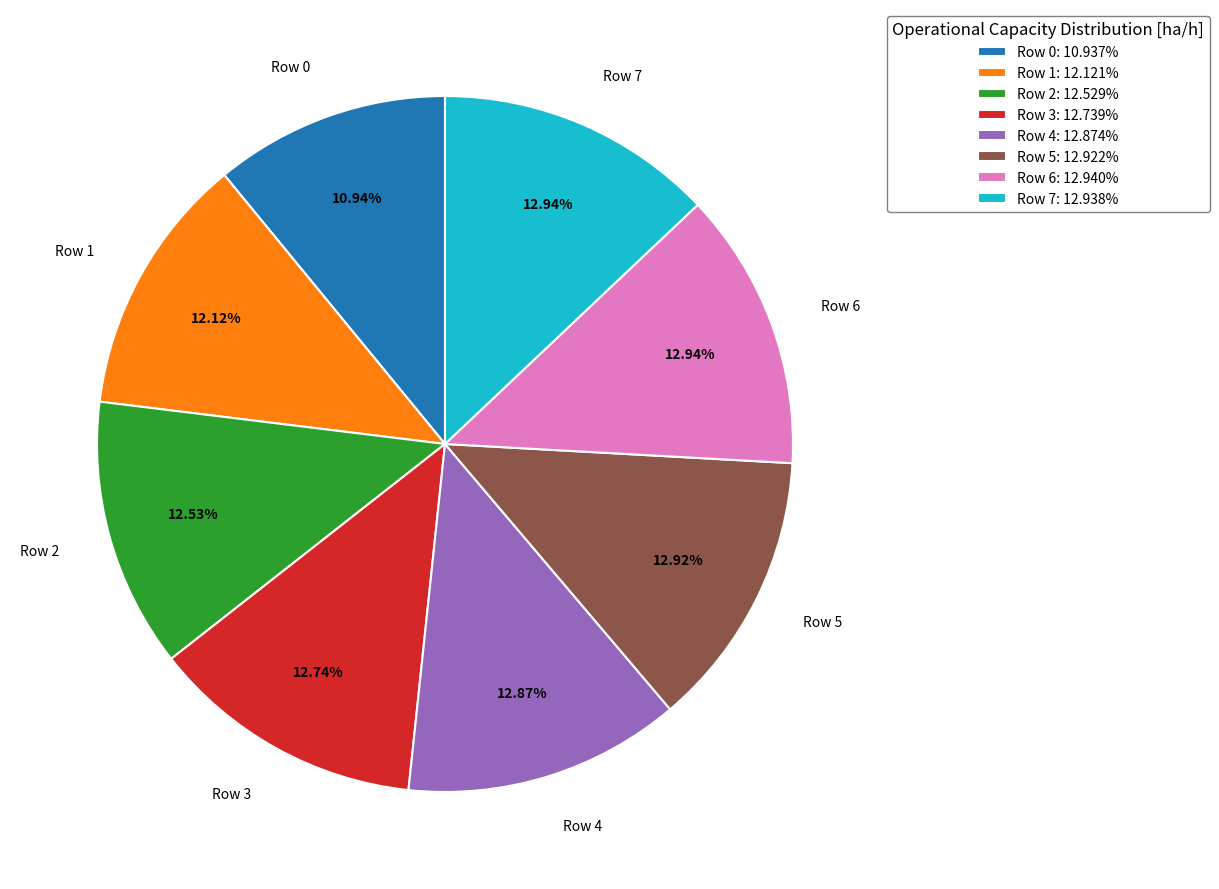

Is the sum of Row 0: 10.937% and Row 6: 12.940% greater than half?

No